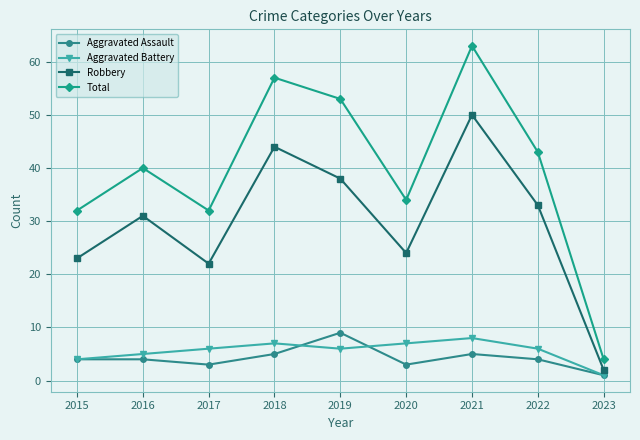

List the series in order of their peak value, lowest first.

Aggravated Battery, Aggravated Assault, Robbery, Total